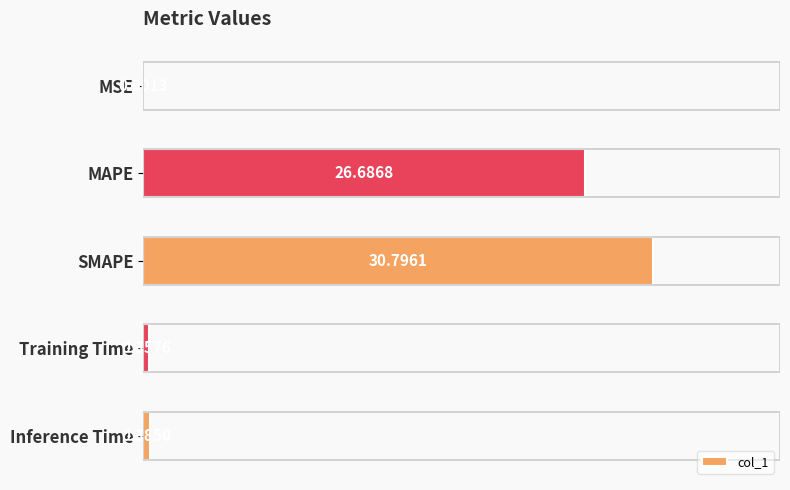

What is the change in value from MSE to Training Time?

+0.4